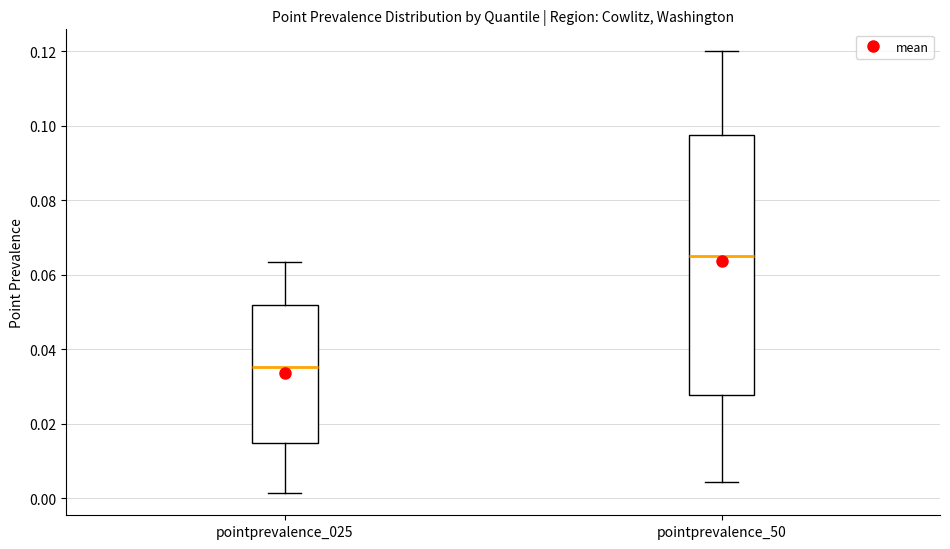

Reading left to right, read every box against the y-axis: the position of its median line, the range the box covers, and the ends of its whiskers. The values are not printed on the chart, so give them approximately, as read against the axis.

pointprevalence_025: median 0.036, box 0.014 to 0.052, whiskers 0.002 to 0.064
pointprevalence_50: median 0.066, box 0.028 to 0.098, whiskers 0.004 to 0.120